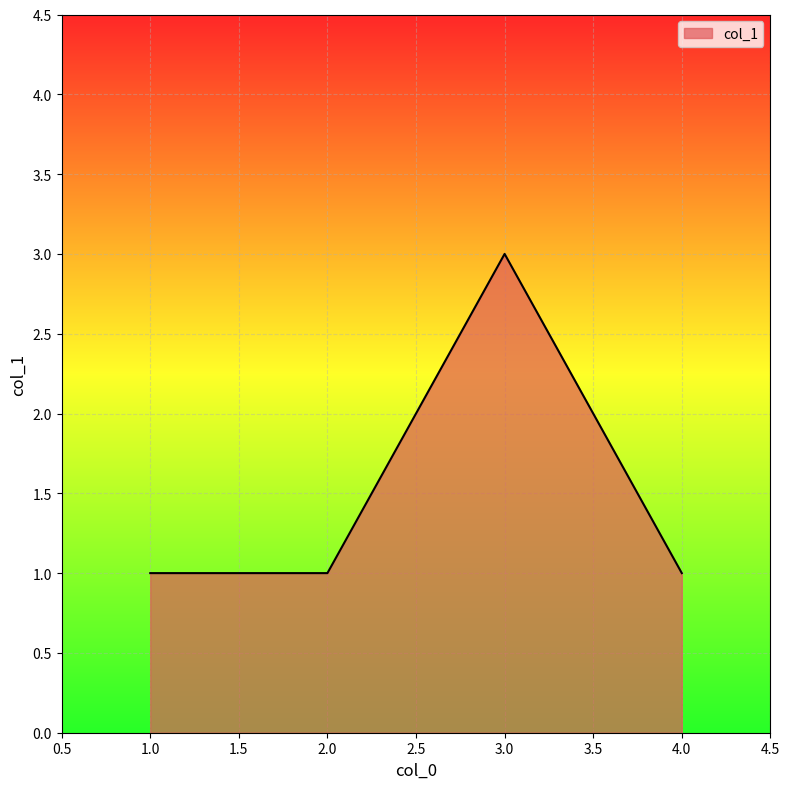

True or false: there are more than 2 points higher than both neighbors.

False